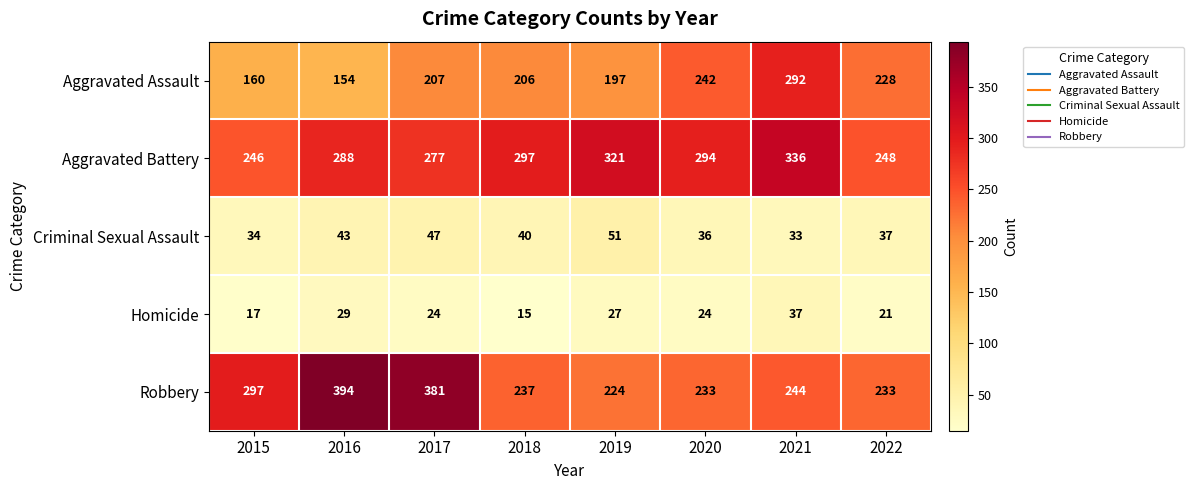

True or false: Robbery has a value of 314 at 2022.

False